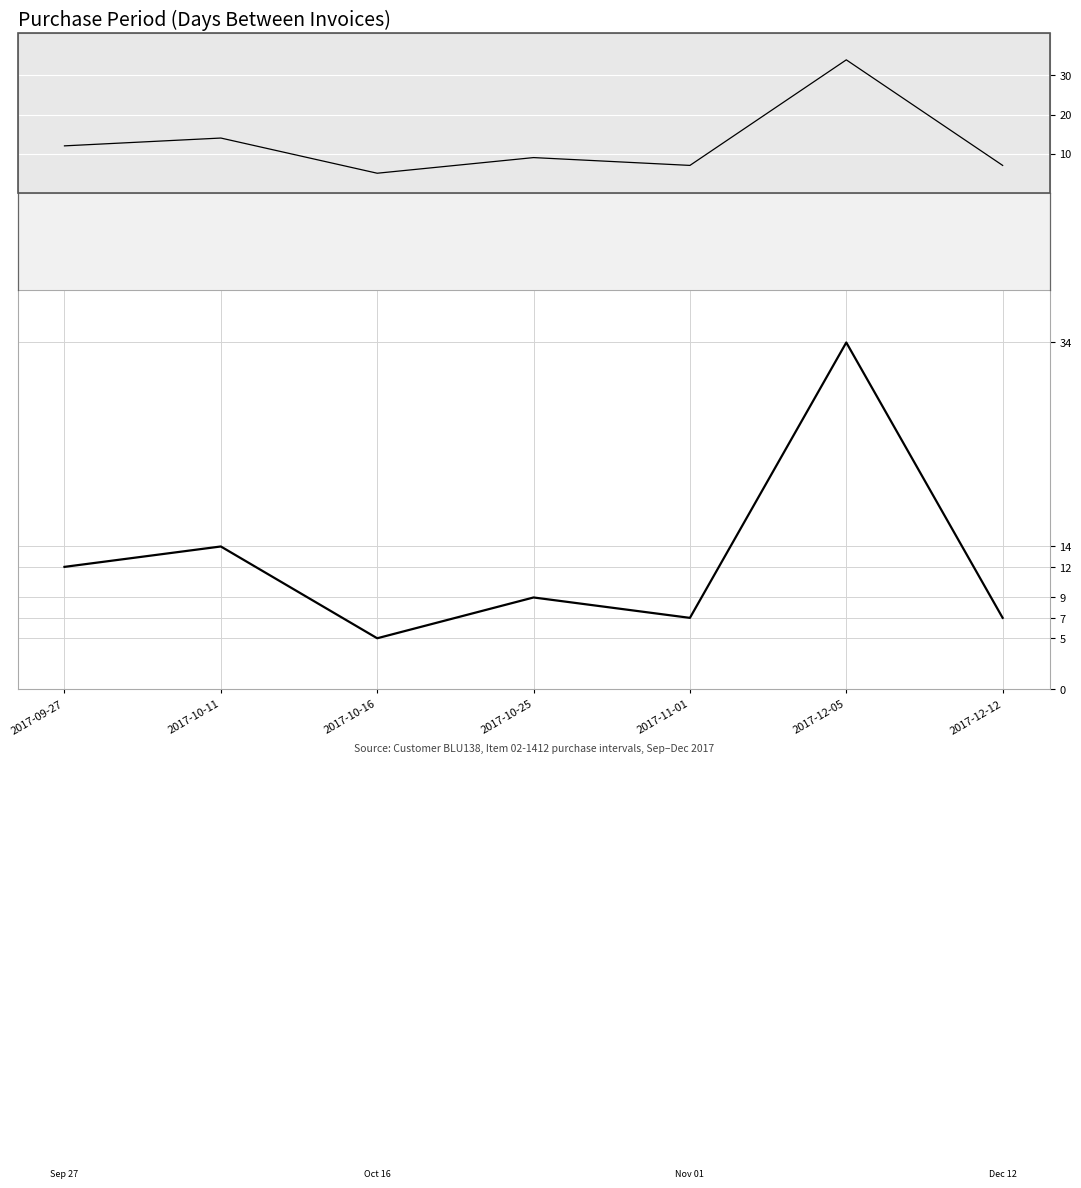

Reading left to right, transcribe all the data shown in this chart.

12	14	5	9	7	34	7